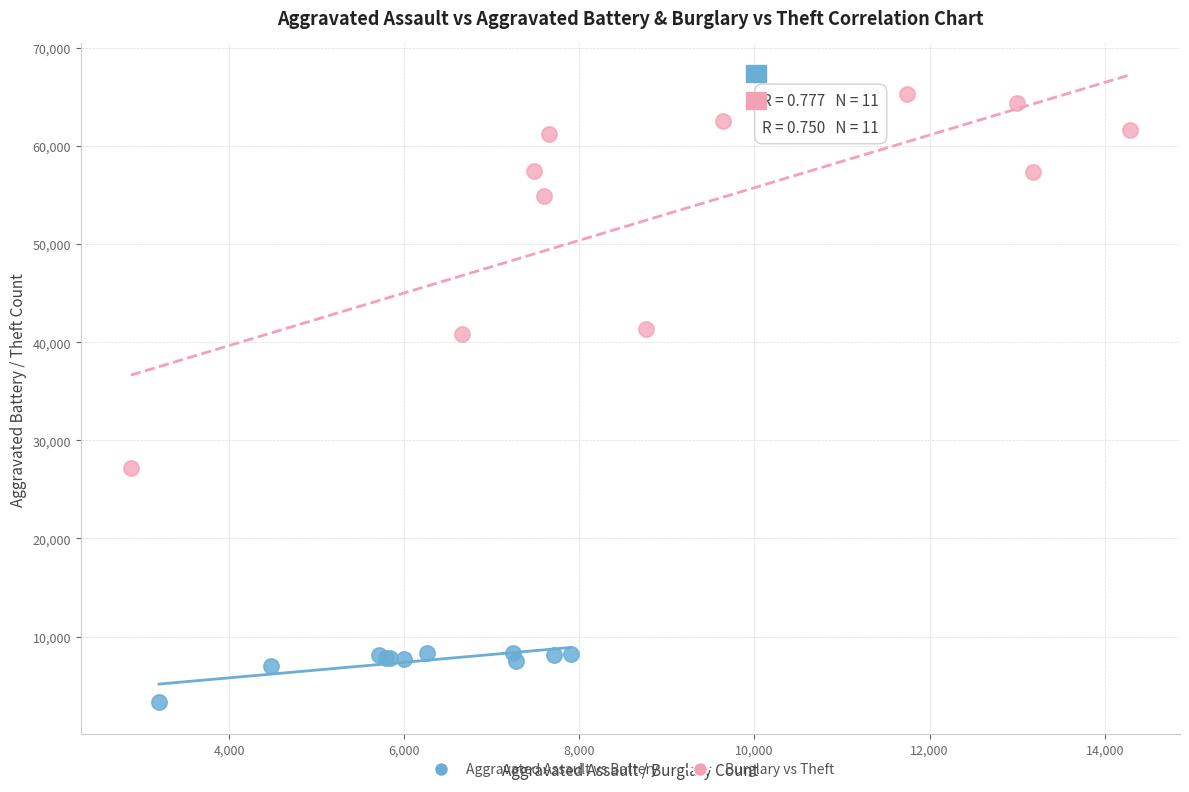

Which series has the widest spread of Y values?

Burglary vs Theft